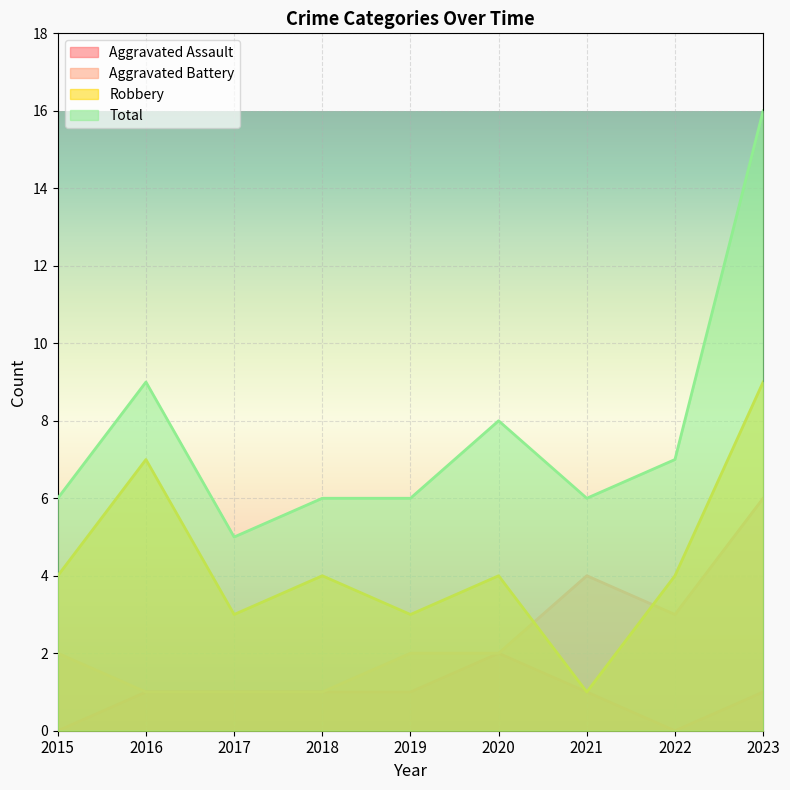

What is the difference between the second highest and second lowest values in the Aggravated Assault series?

1